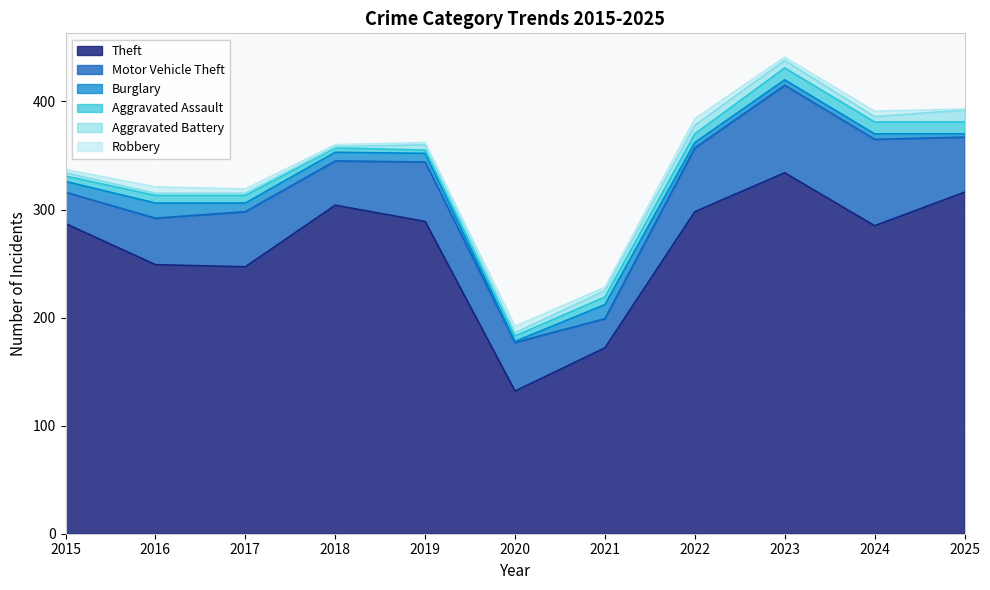

Where is Burglary nearest to the value 7?

2017